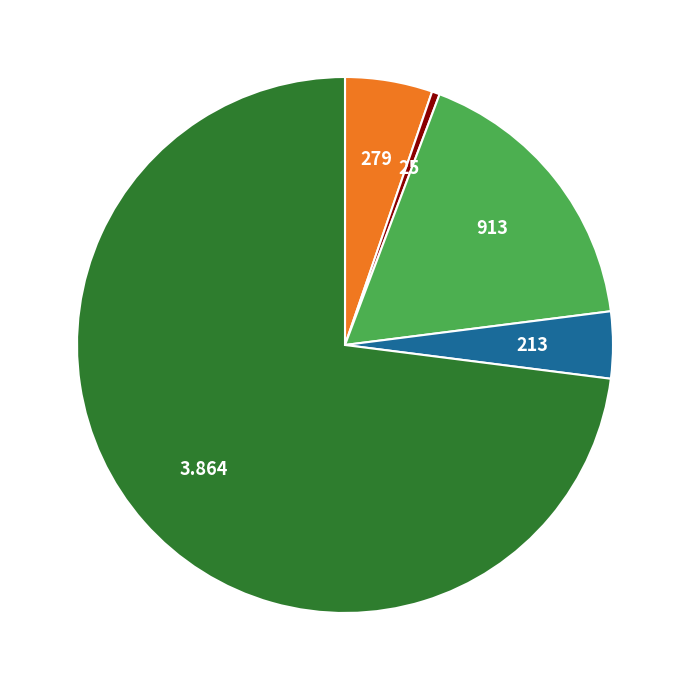

Is there any slice that represents more than half of the pie?

Yes